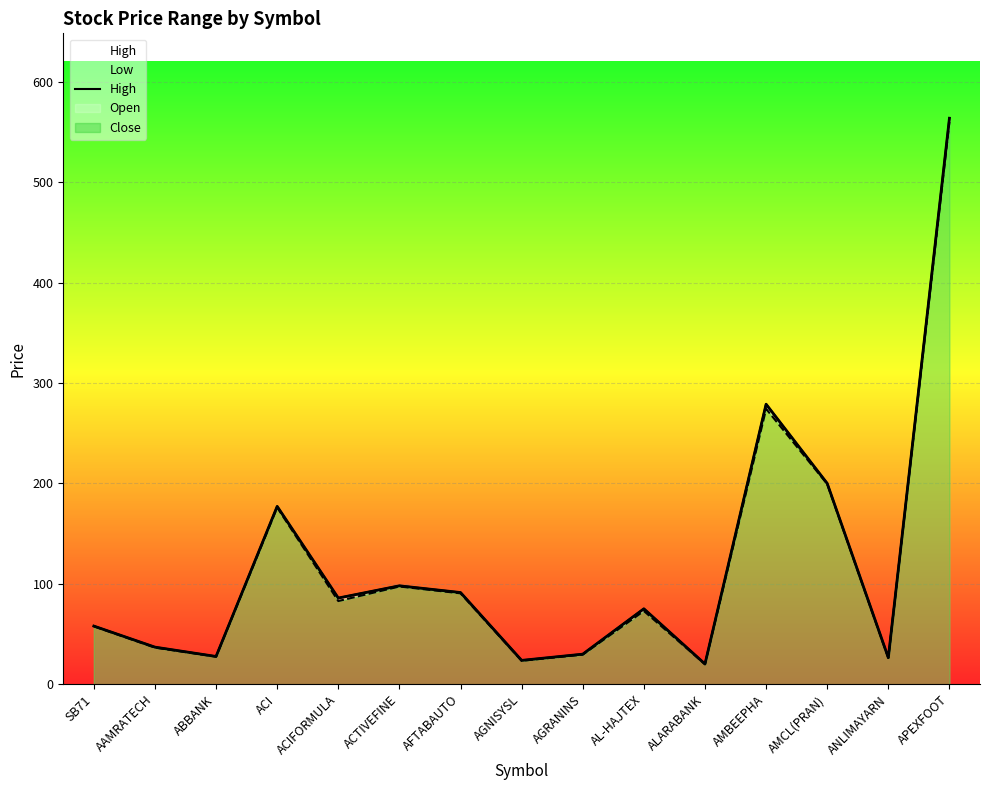

How many series are shown in this chart?

1